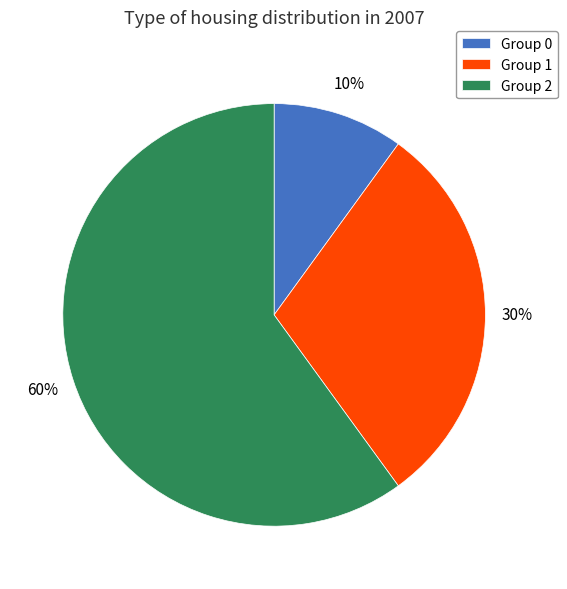

Is it true that Group 1 is 30% of the pie?

True